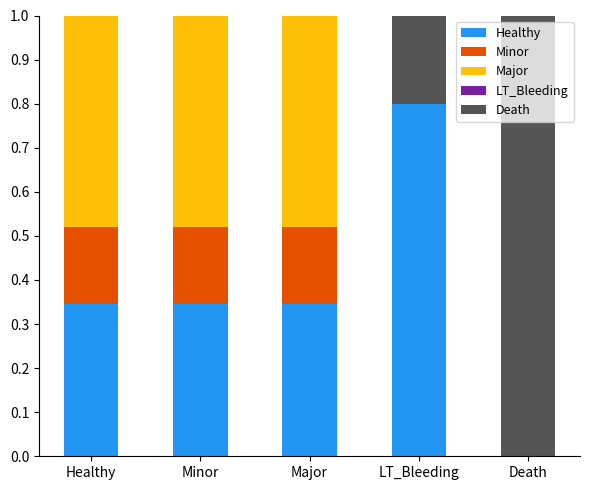

How many series are shown in this chart?

5